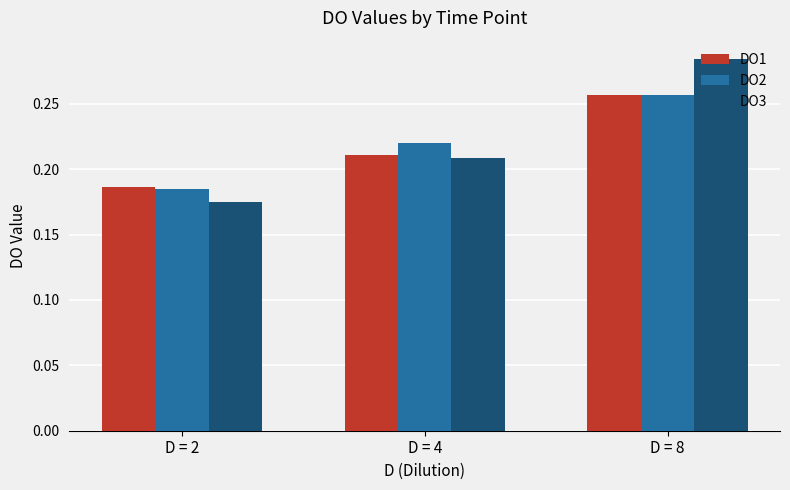

The DO3 series shows 0.3 at D = 4. True or false?

False